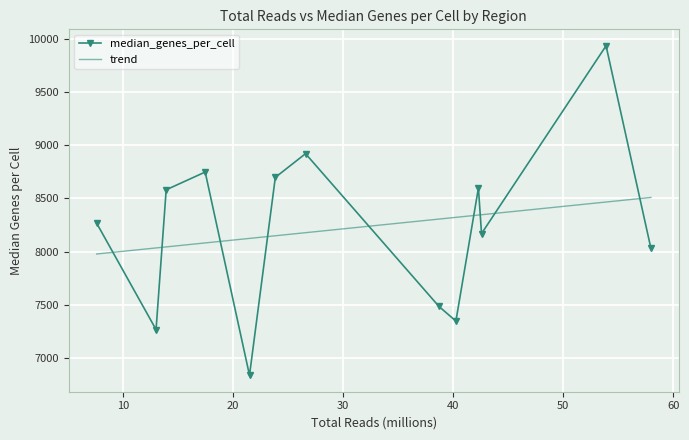

Rank the series by their maximum value, from highest to lowest.

median_genes_per_cell, trend